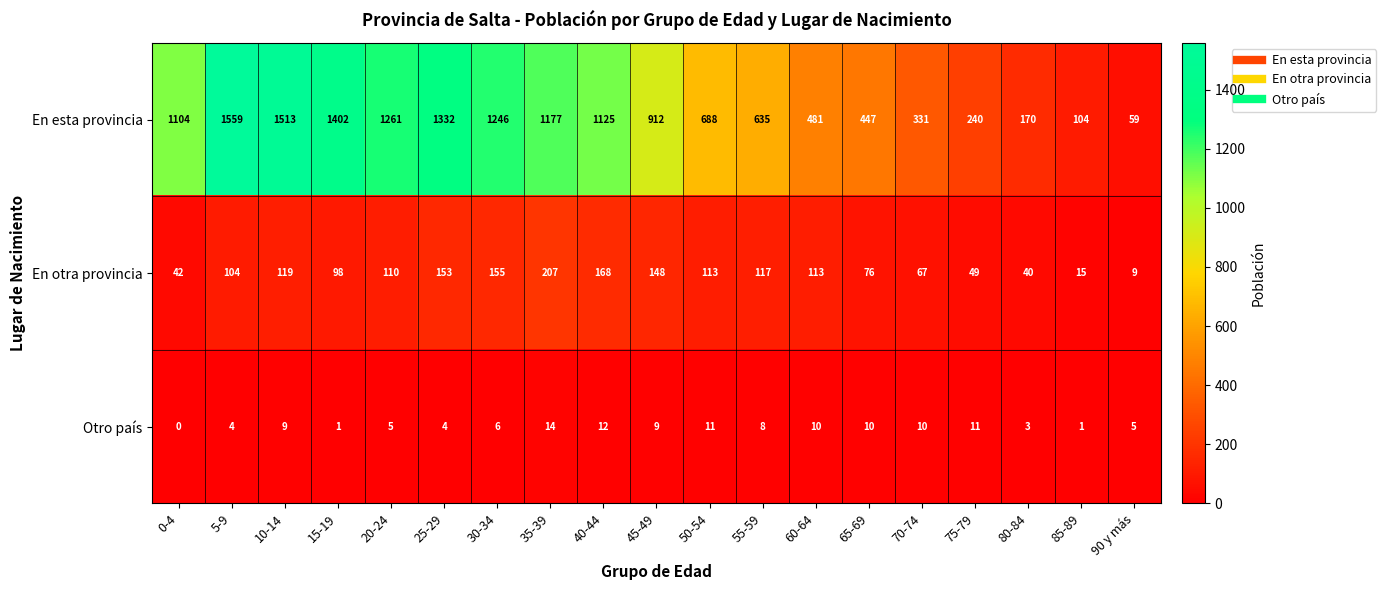

True or false: En otra provincia has a value of 14 at 75-79.

False